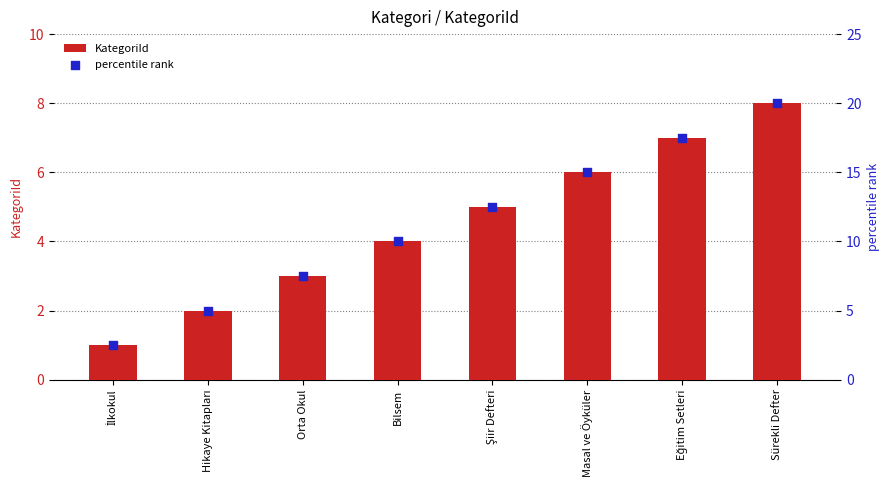

At how many categories does at least one series exceed 6?

6